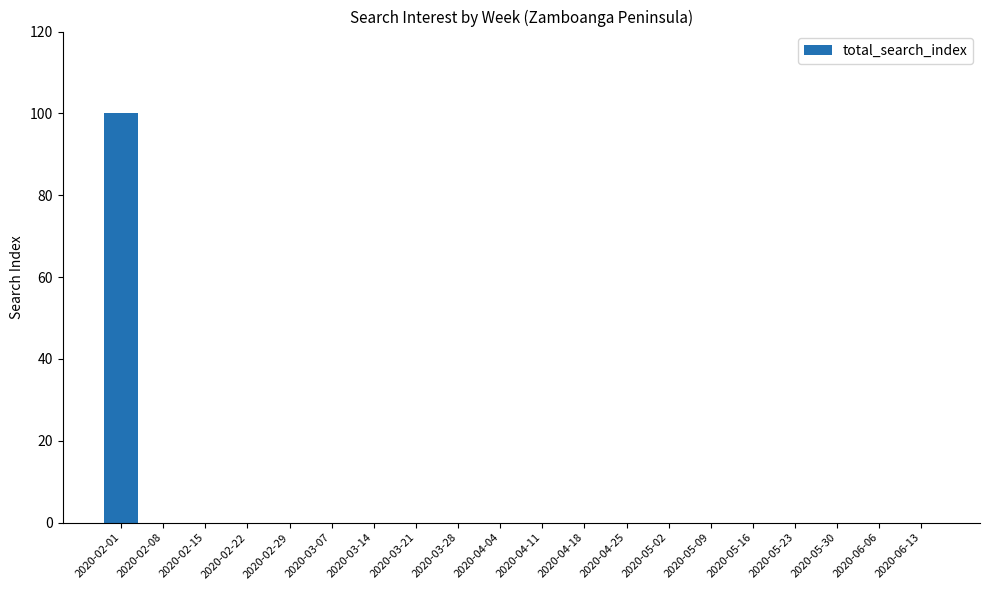

What is the maximum value shown in the chart?

100